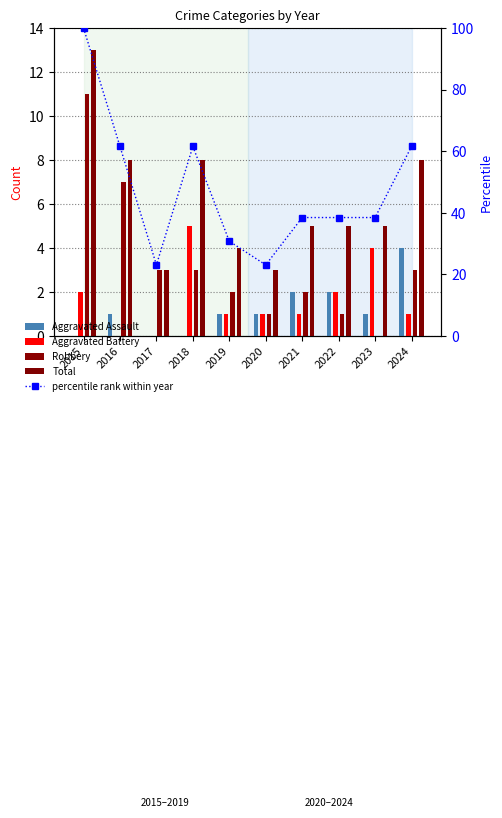

At which category does the chart reach its peak across all series?

2015